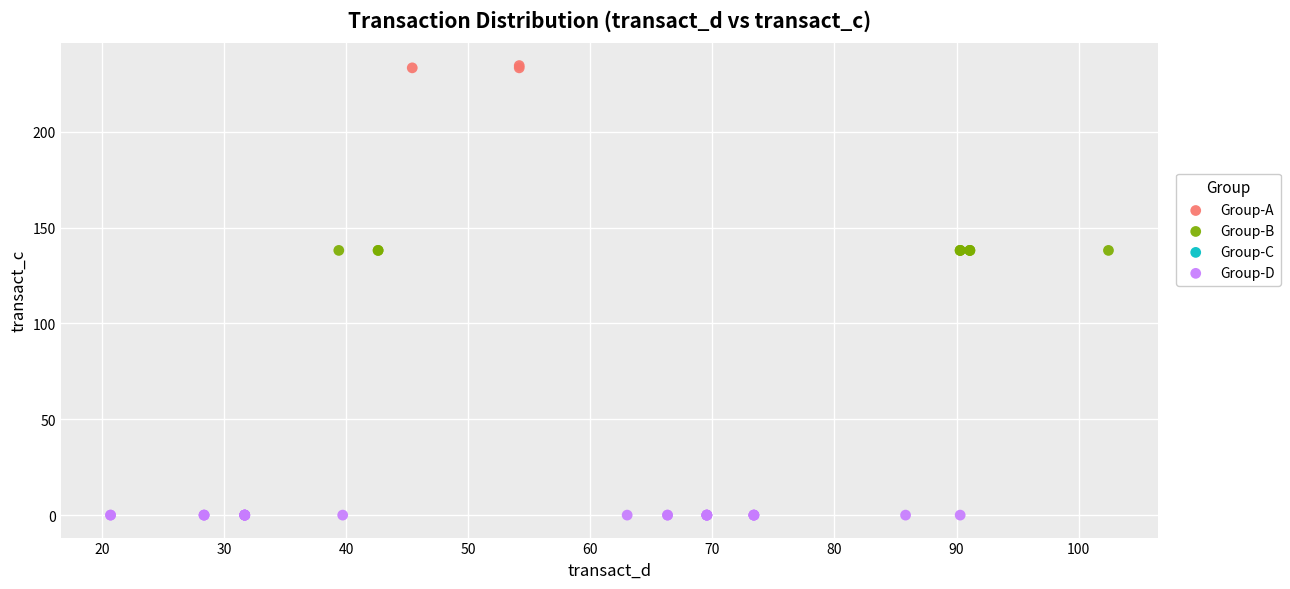

Which series reaches the maximum Y coordinate?

Group-A